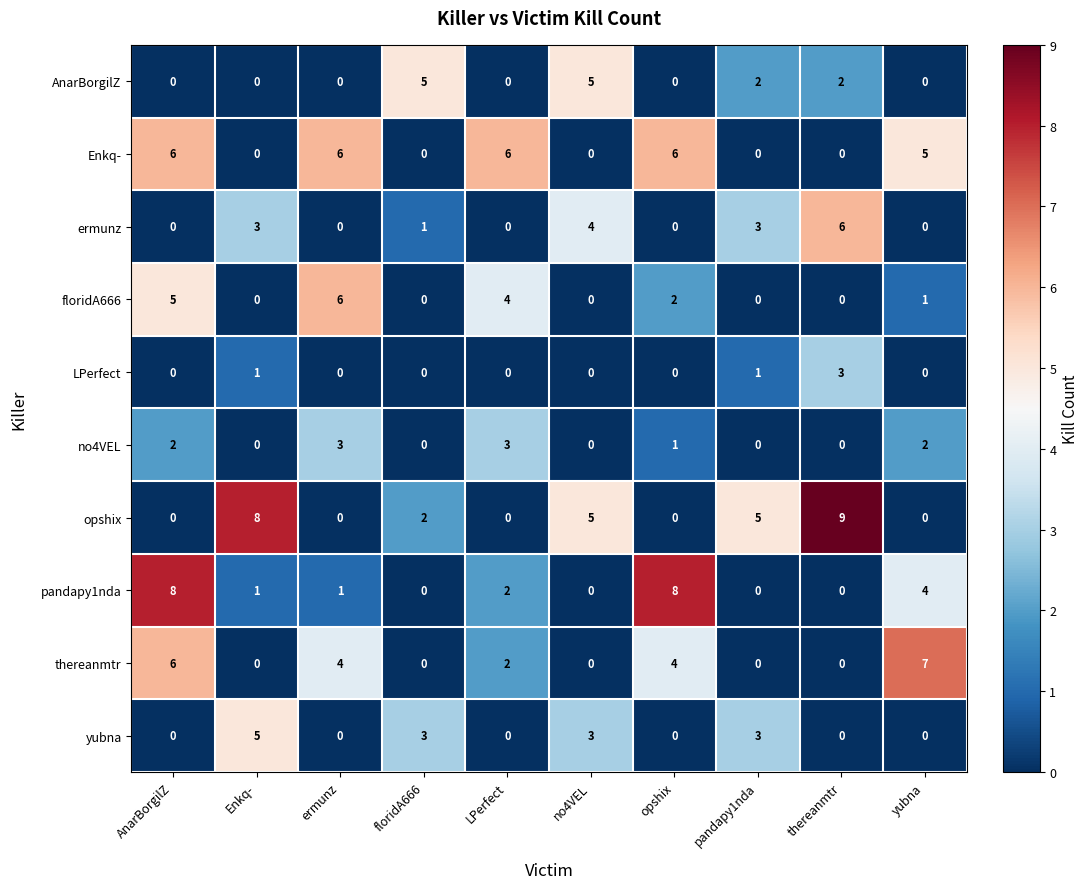

At how many categories does at least one series exceed 3?

10